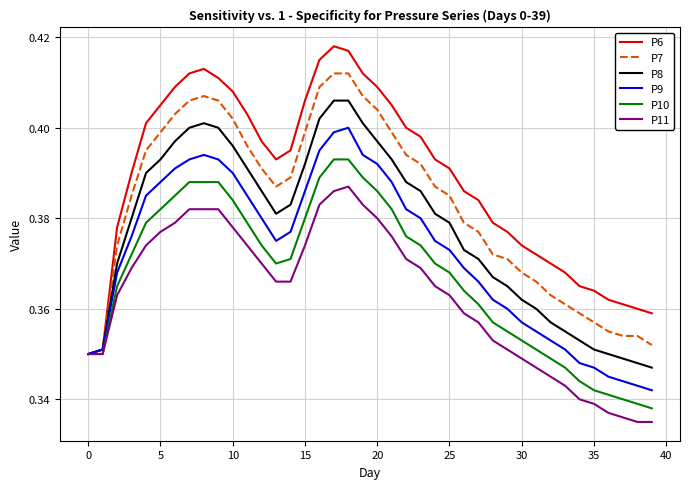

Which series has the largest total across all categories?

P6